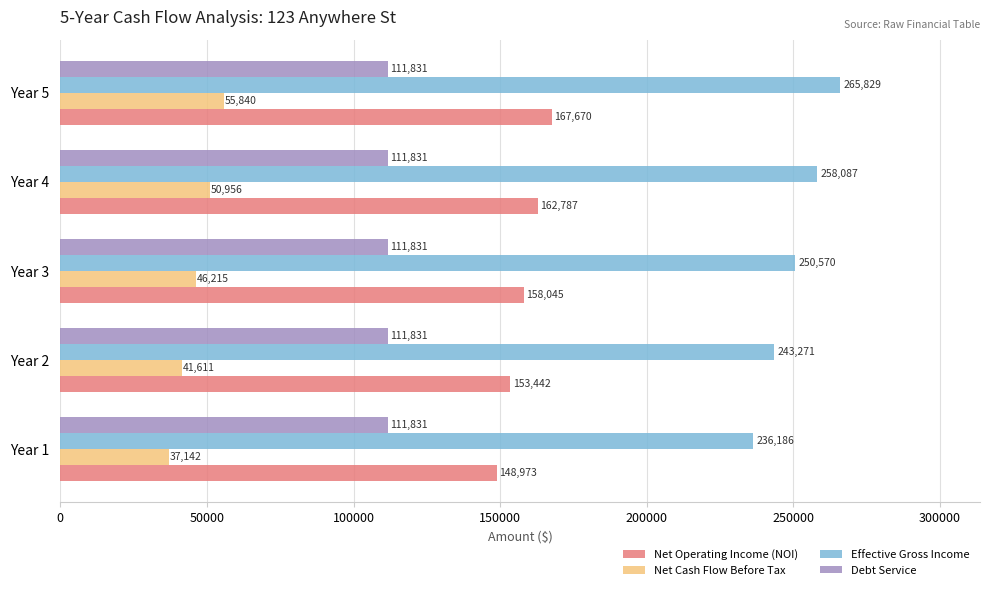

Which series changed the most between Year 3 and Year 4?

Effective Gross Income